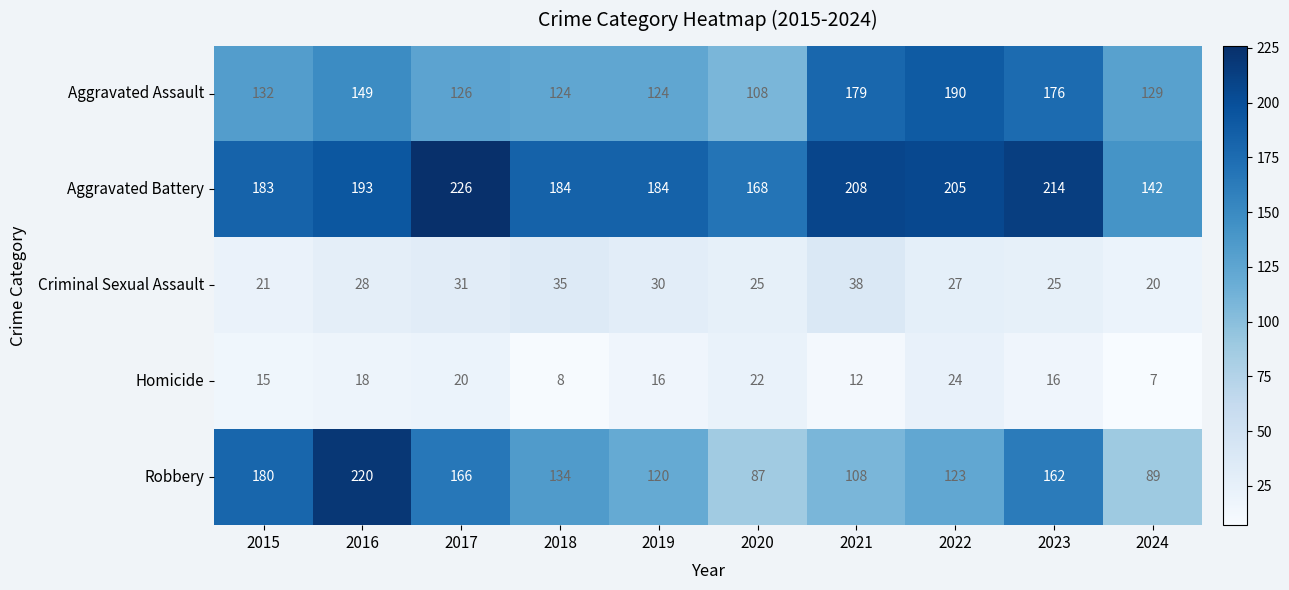

List the labels in order of Robbery value, smallest first.

2020, 2024, 2021, 2019, 2022, 2018, 2023, 2017, 2015, 2016